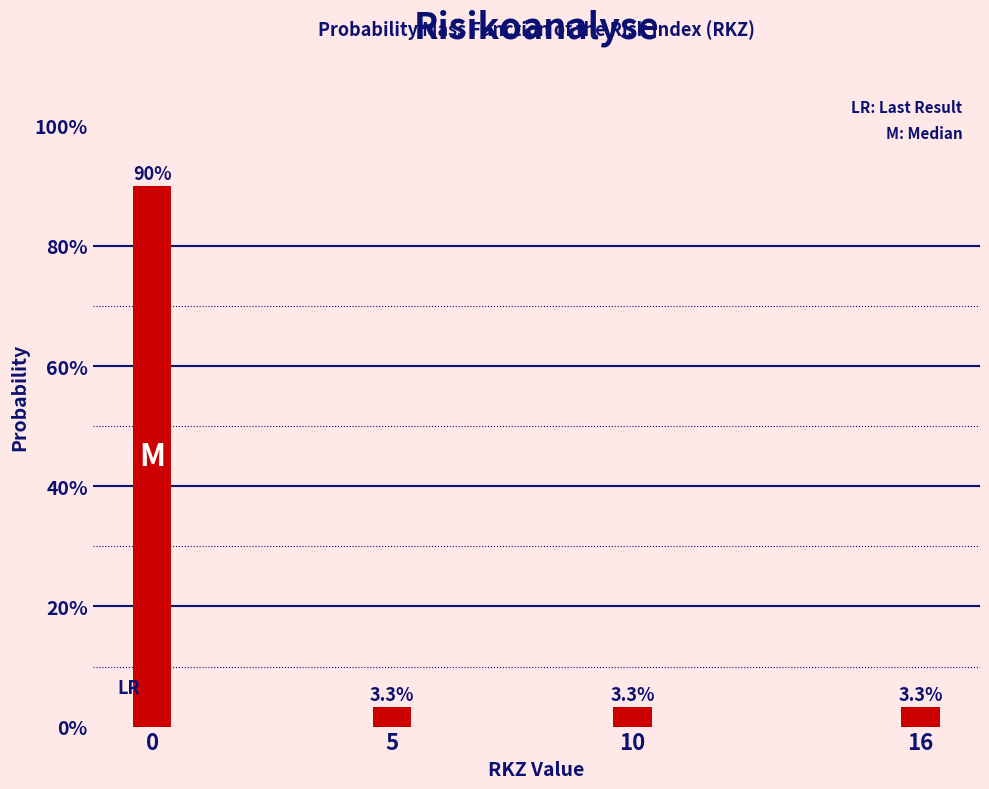

Reading left to right, list all the values displayed in this chart.

0=90.0	5=3.3	10=3.3	16=3.3